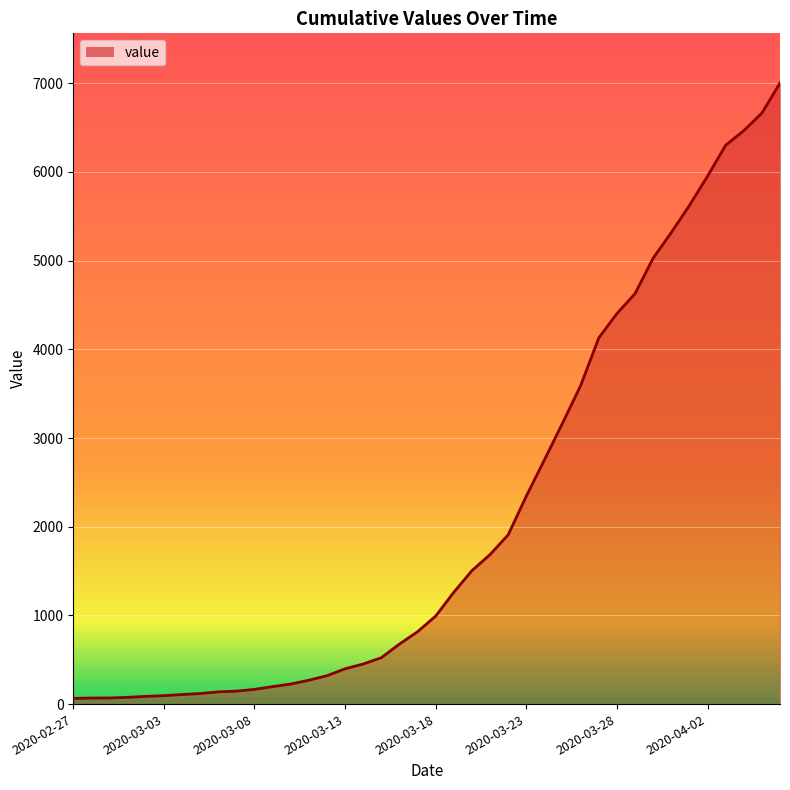

What is the greatest value displayed?

7003